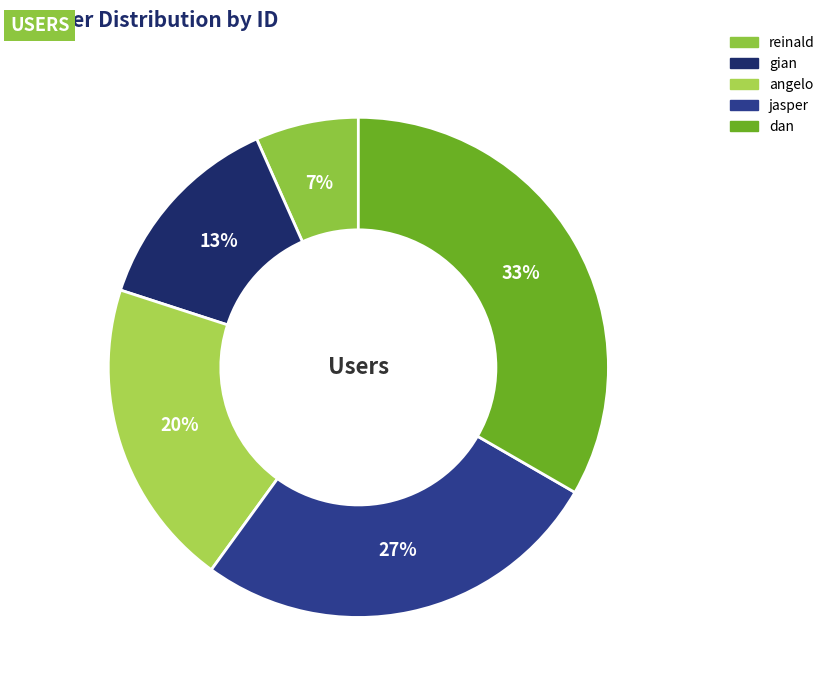

Does reinald represent more than half of the total?

No